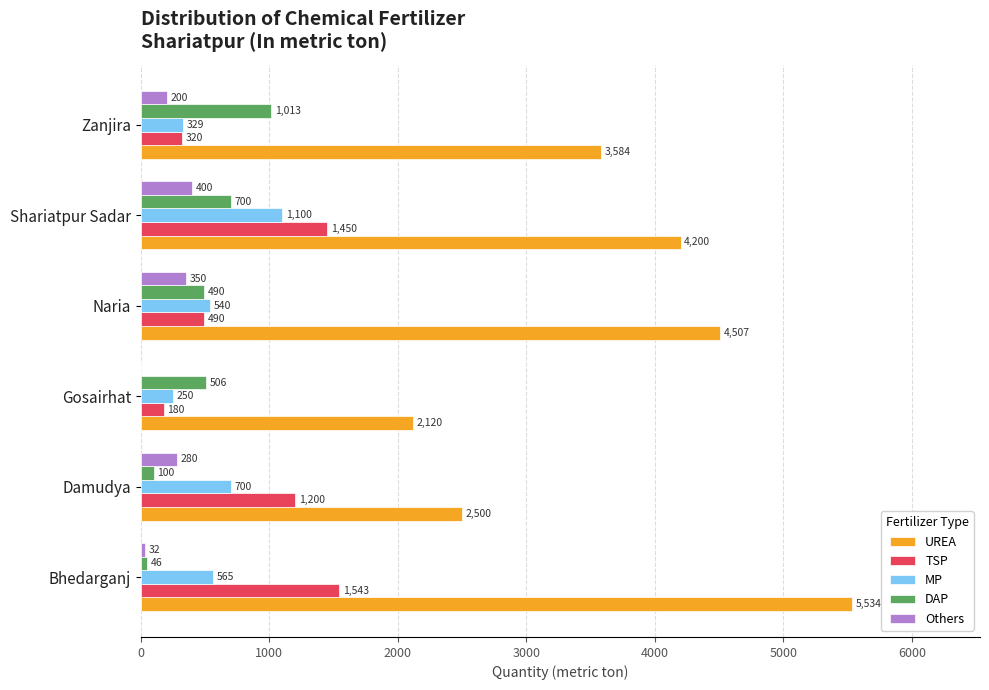

How many distinct data groups are displayed?

5